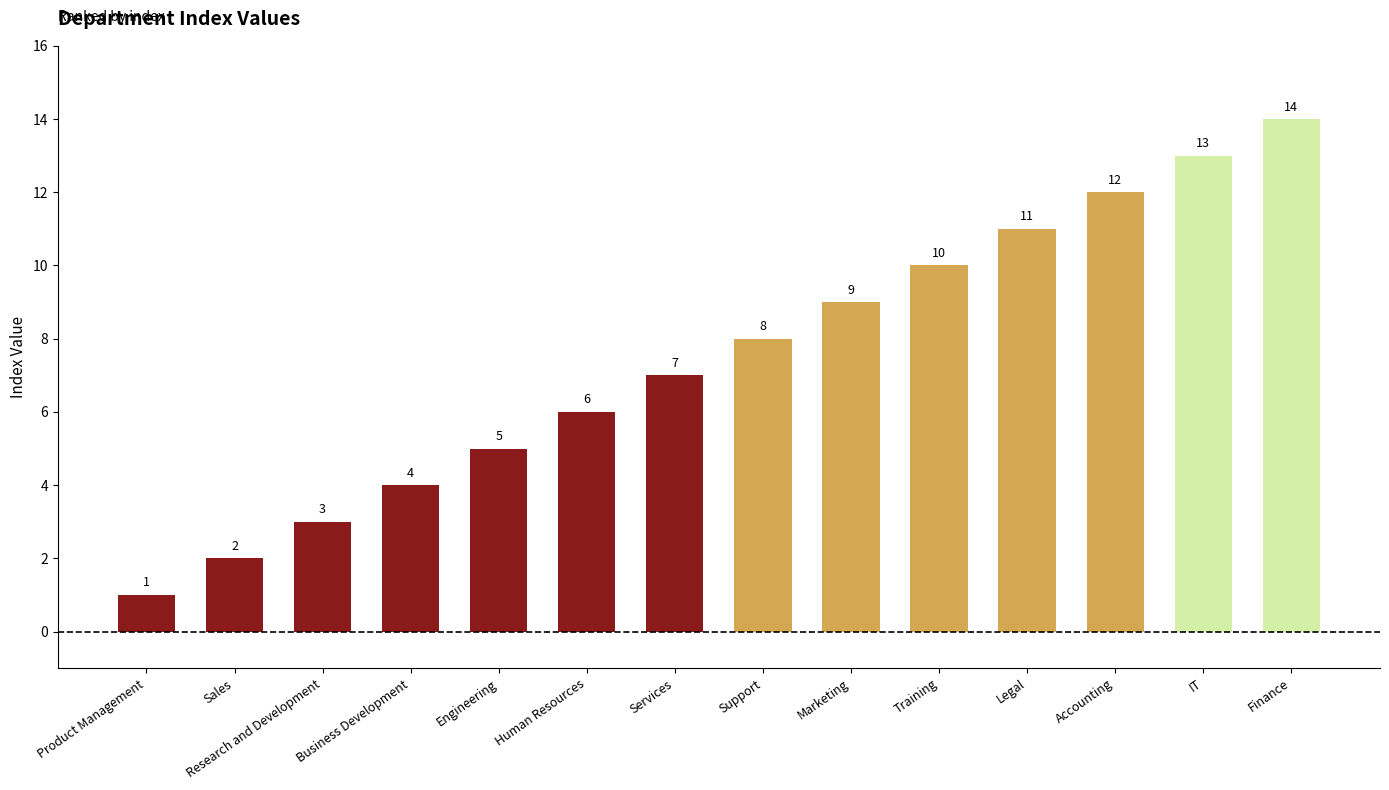

How many bars are there in total?

14